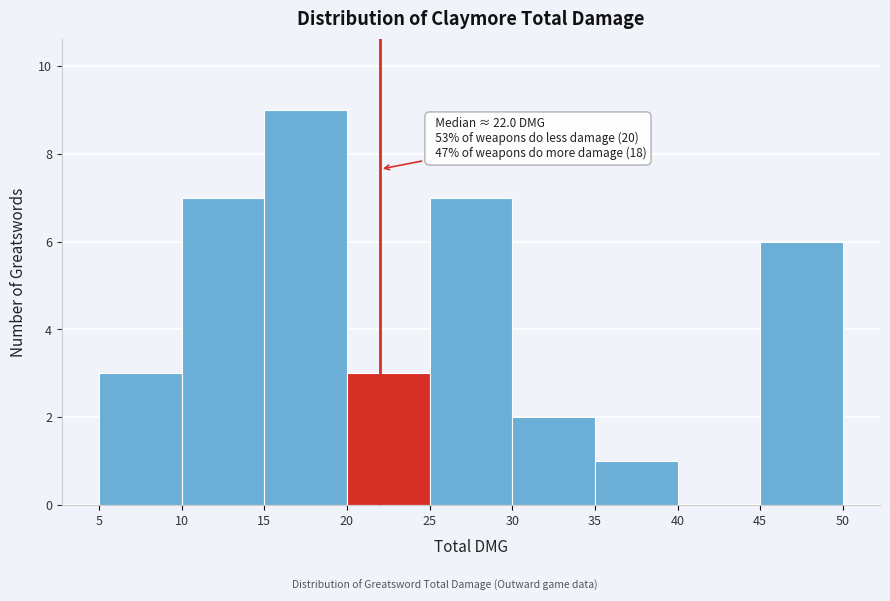

Which range on the x-axis has the tallest bar?

15 to 20